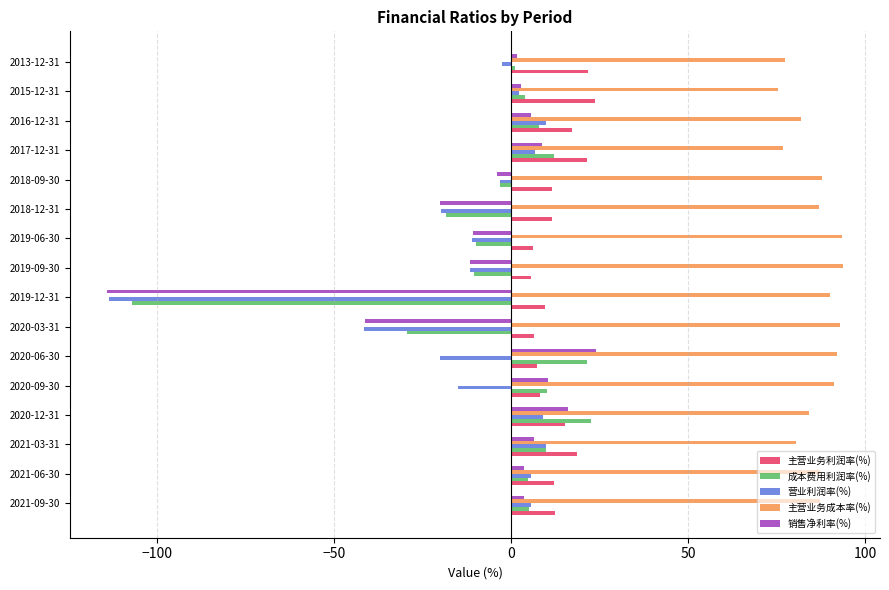

At which category does the chart reach its minimum across all series?

2019-12-31